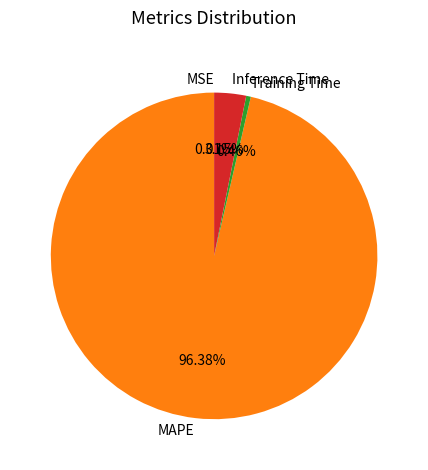

The MAPE slice represents 96% of the pie. True or false?

True